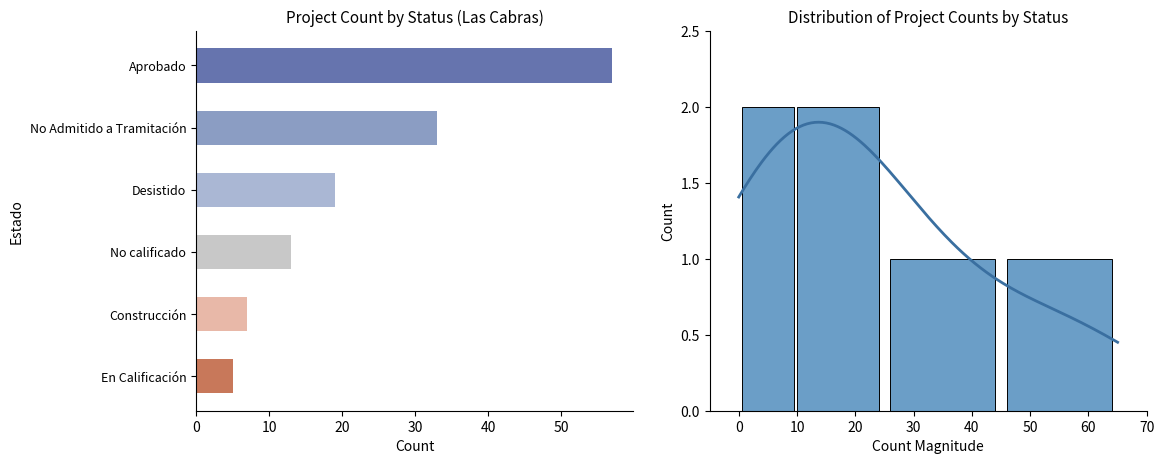

The value at Desistido is 25. True or false?

False